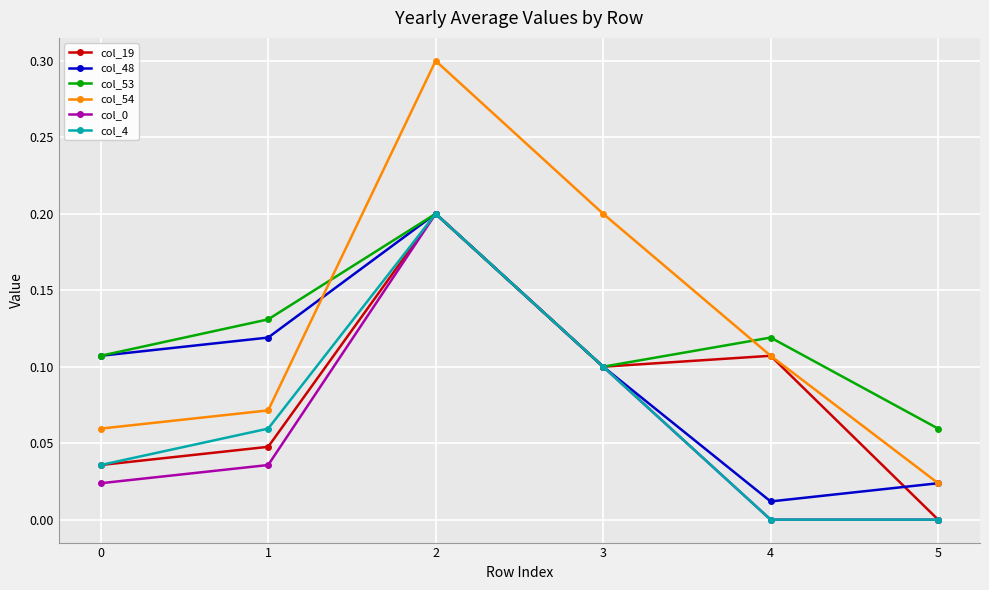

What is the total value across all series at 2?

1.3